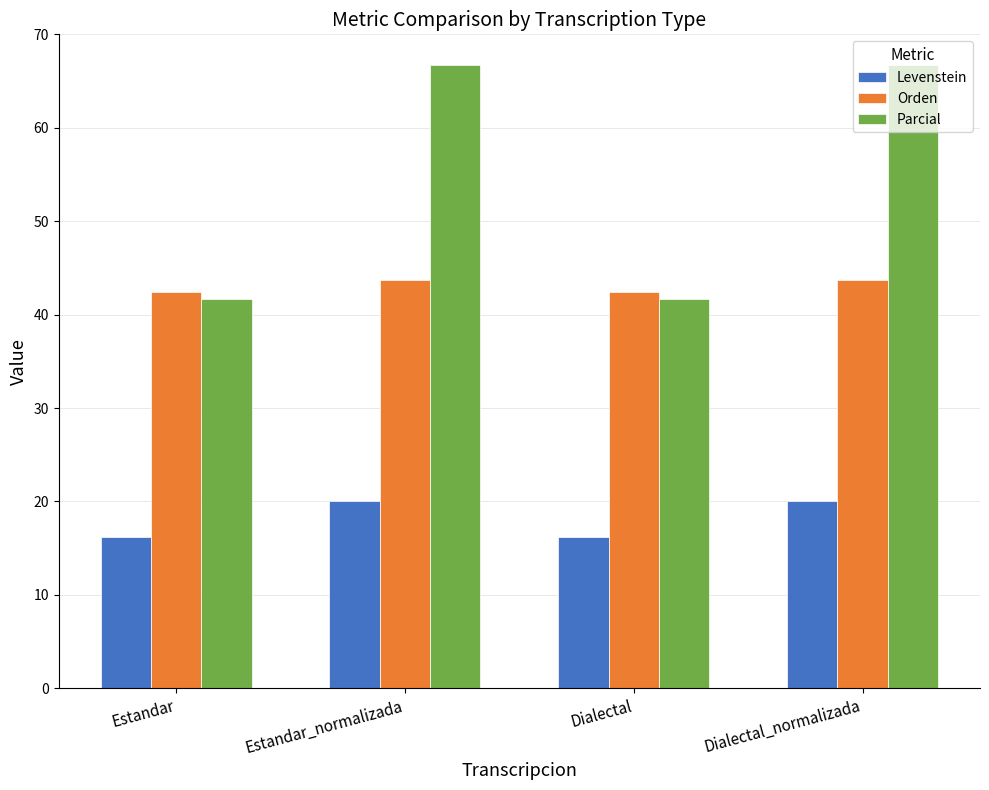

At which label does Levenstein first exceed 19?

Estandar_normalizada